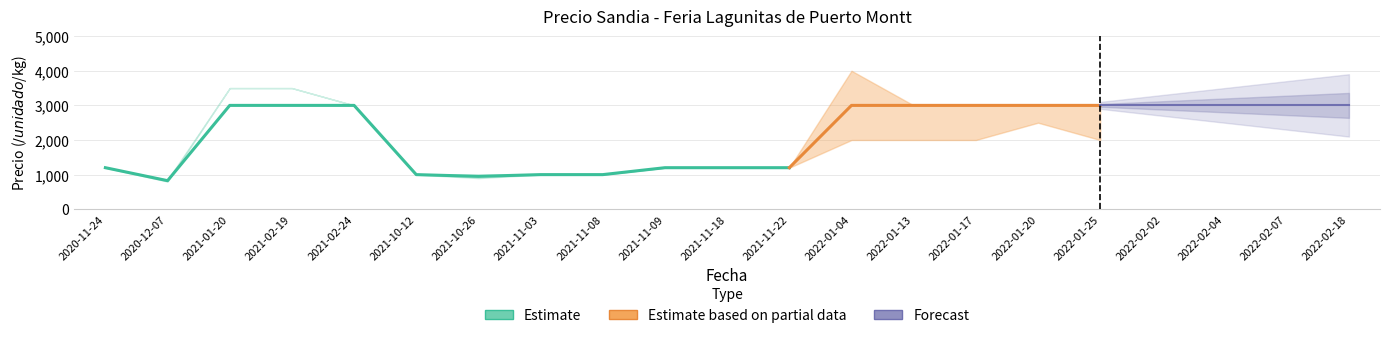

How many distinct data groups are displayed?

3